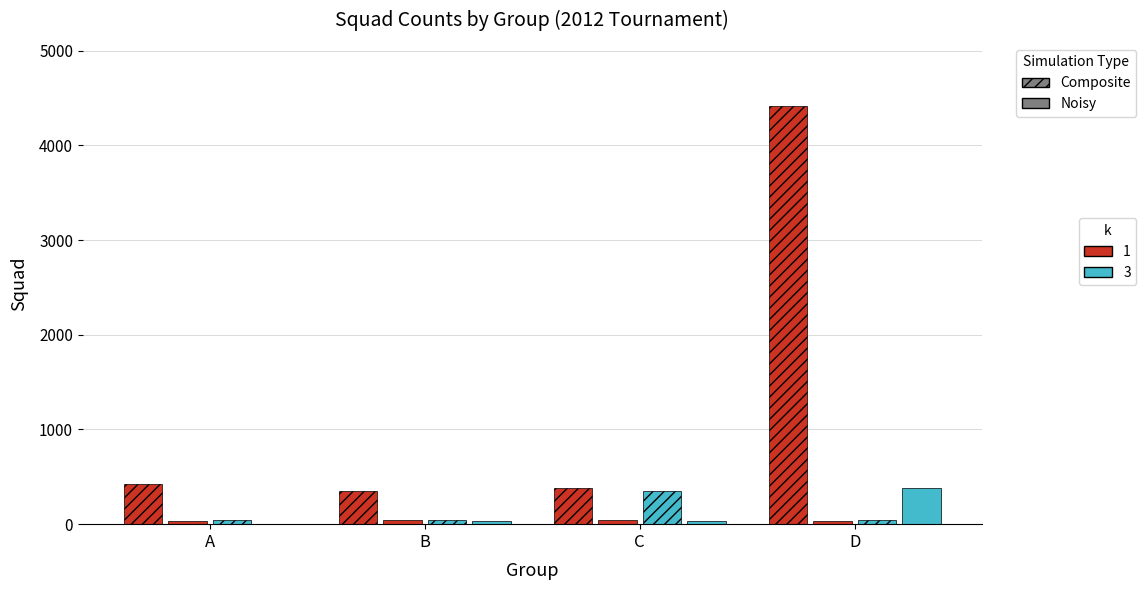

Are the bars grouped side by side (vs. stacked)?

Yes